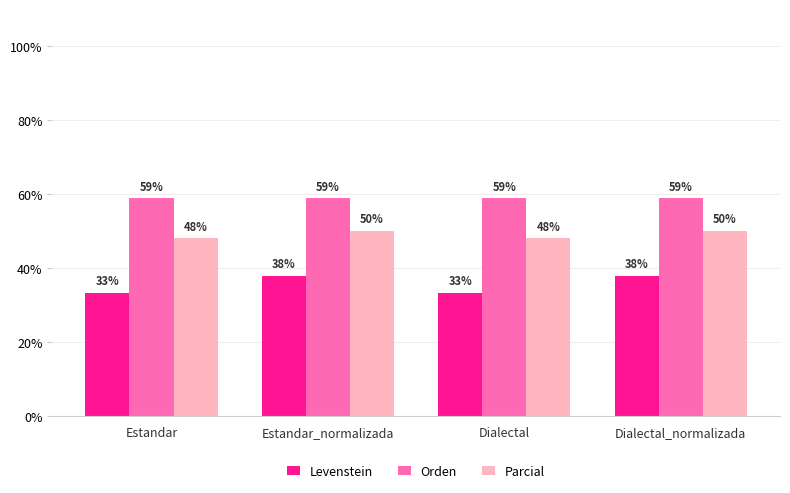

What are all the series names shown in the legend?

Levenstein, Orden, Parcial